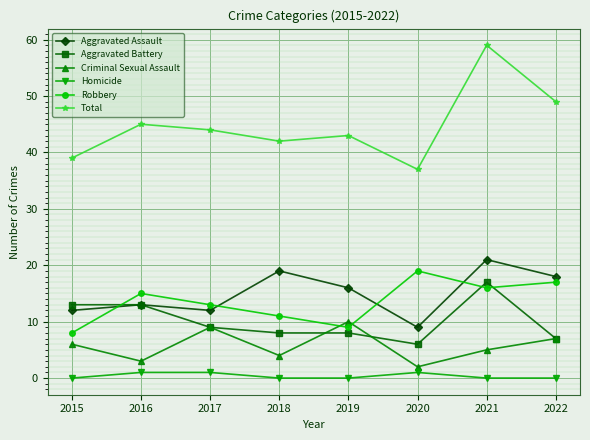

What are all the series names shown in the legend?

Aggravated Assault, Aggravated Battery, Criminal Sexual Assault, Homicide, Robbery, Total